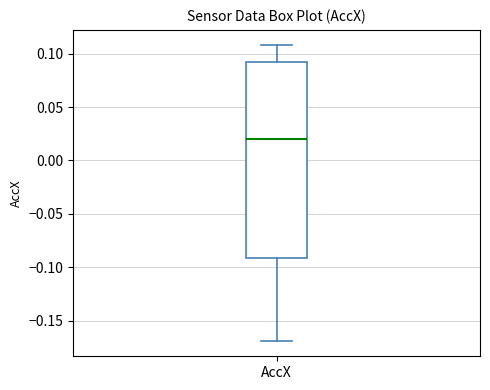

Read this box plot against the y-axis: the position of the median line, the range covered by the box, and the ends of both whiskers. The values are not printed on the chart, so give them approximately, as read against the axis.

median 0.02, box -0.09 to 0.09, whiskers -0.17 to 0.11